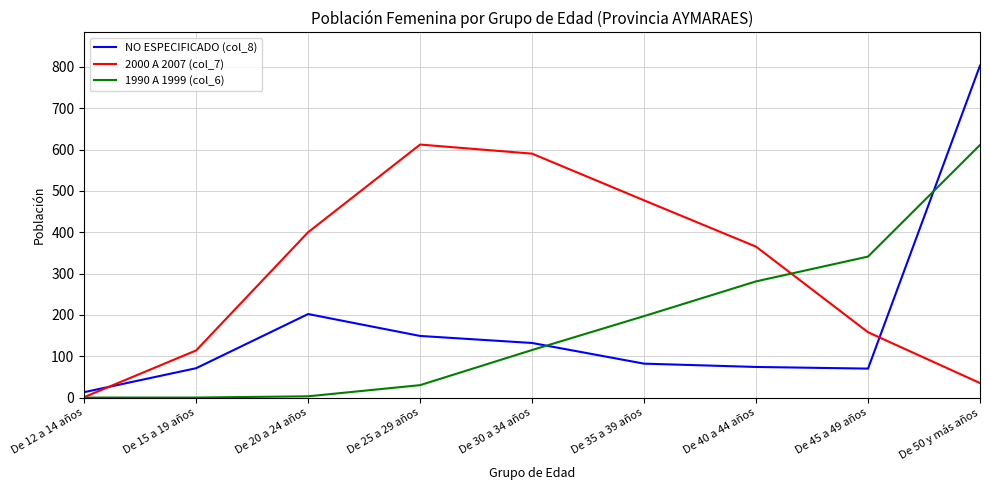

Which series has the largest range (max minus min)?

NO ESPECIFICADO (col_8)